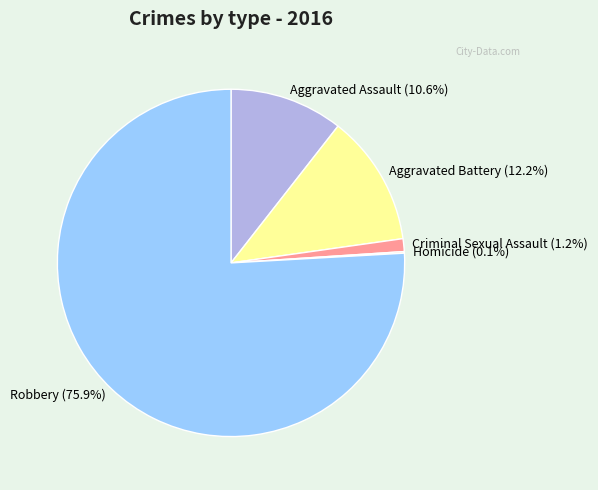

What is the majority slice?

Robbery